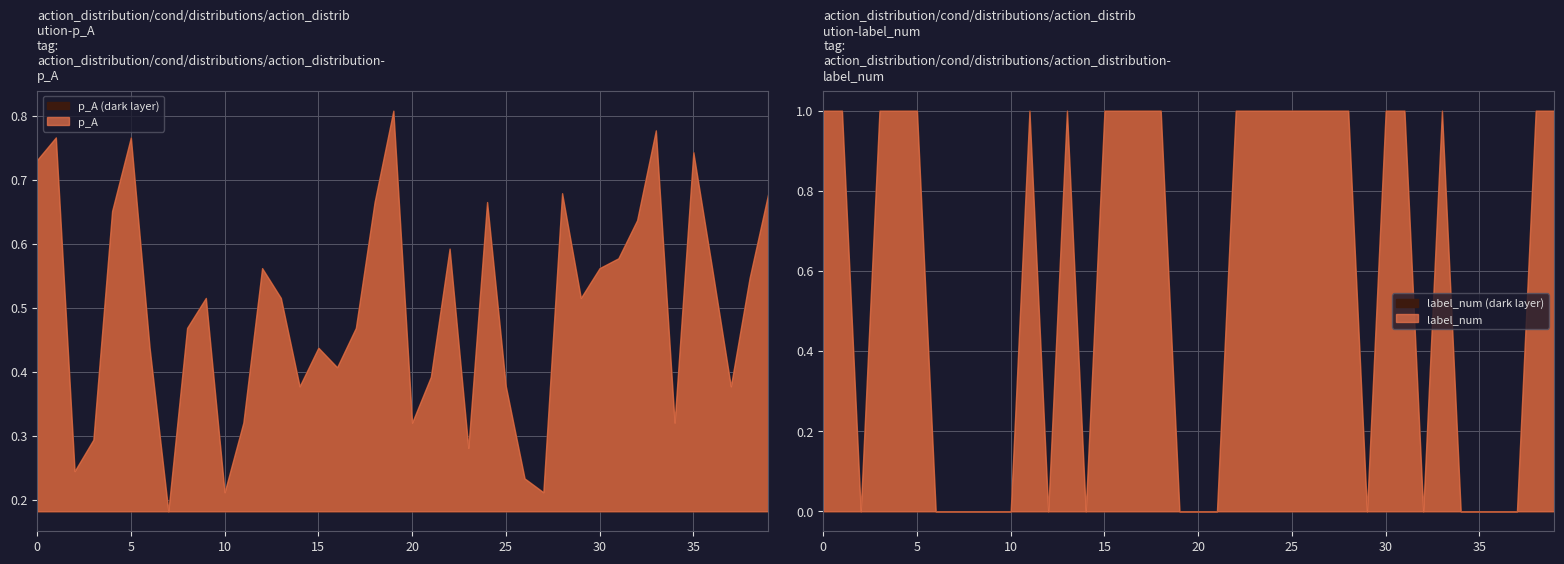

True or false: label_num and p_A intersect in this chart.

True